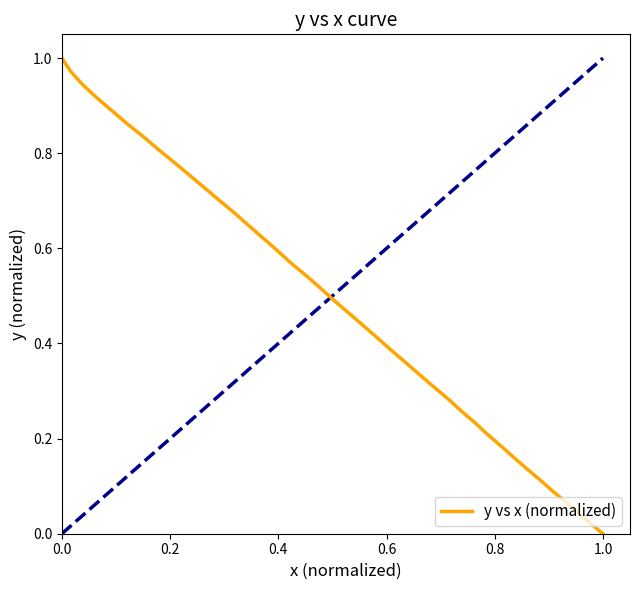

How many values are above zero?

39